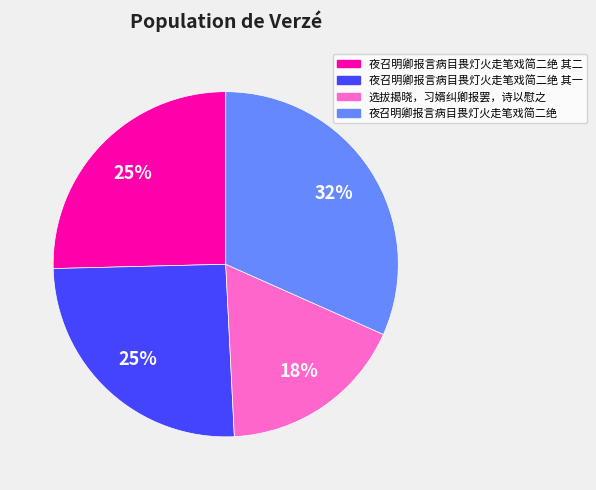

To the nearest percent, what is the difference between the largest and smallest slice percentages?

14%